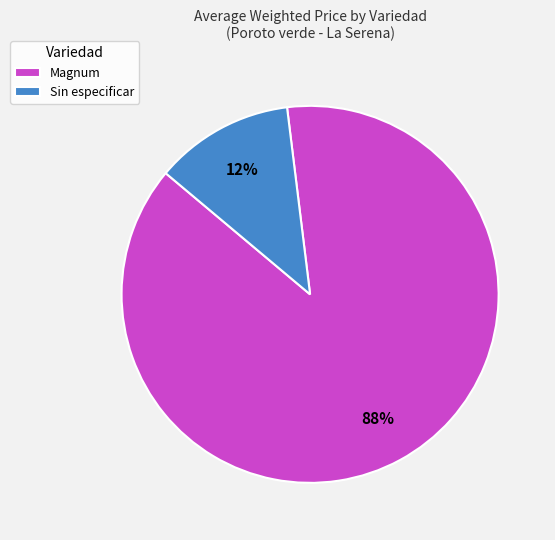

Which slice represents more than half of the pie?

Magnum